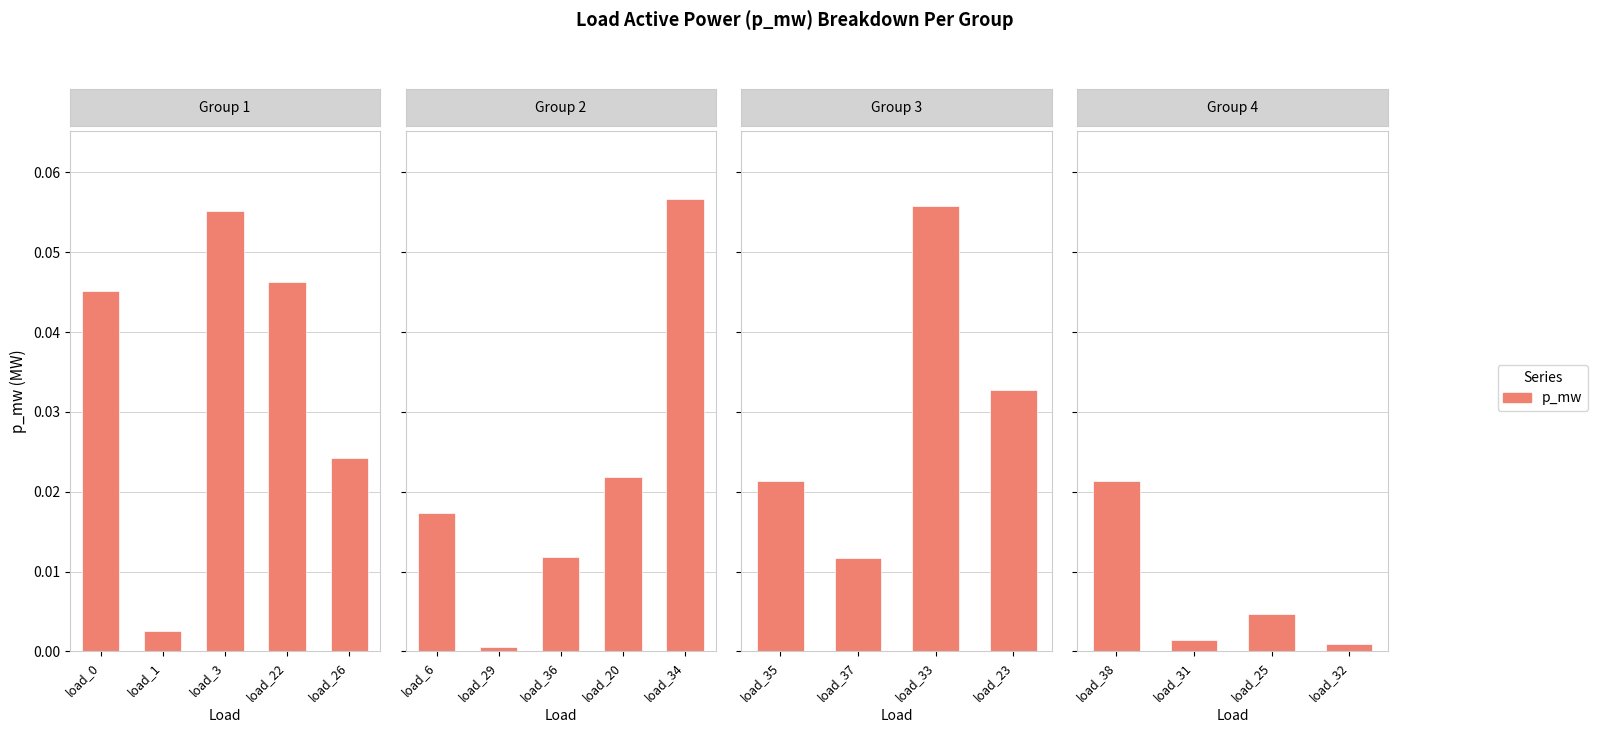

The value at load_0 is 0.0. True or false?

False